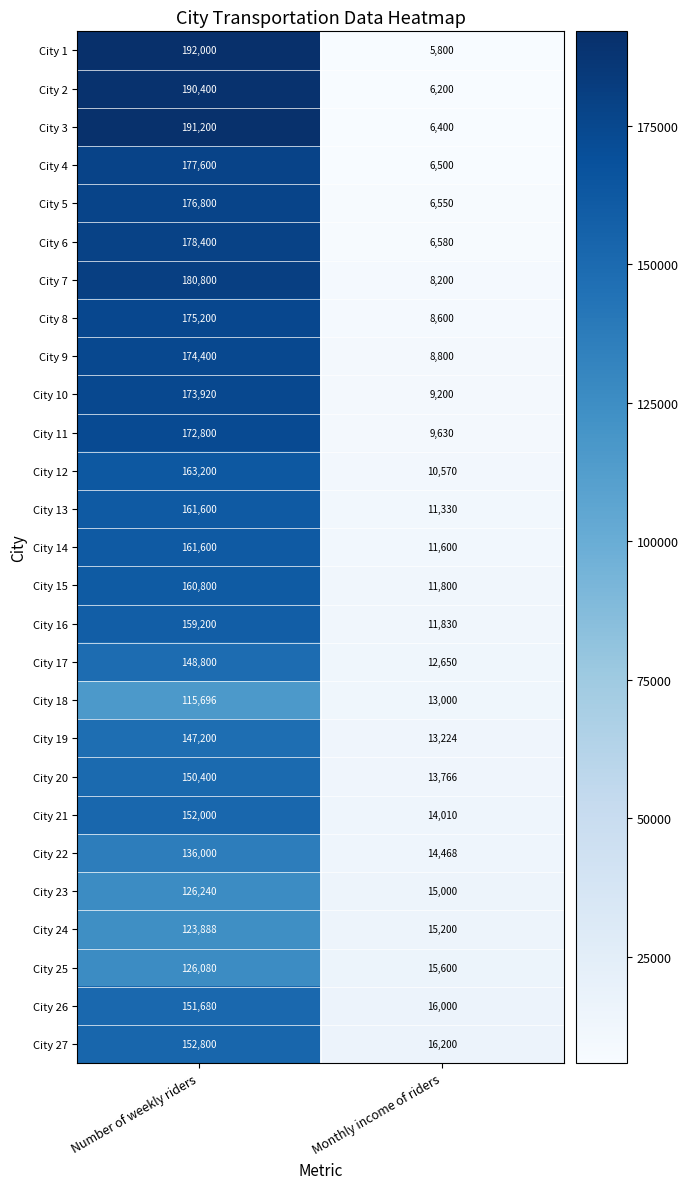

What value does the City 26 series have at Monthly income of riders?

16000